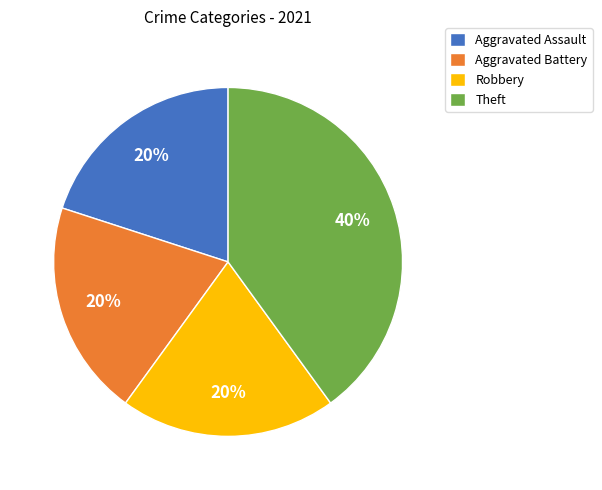

What percentage is the Theft slice, to the nearest percent?

40%